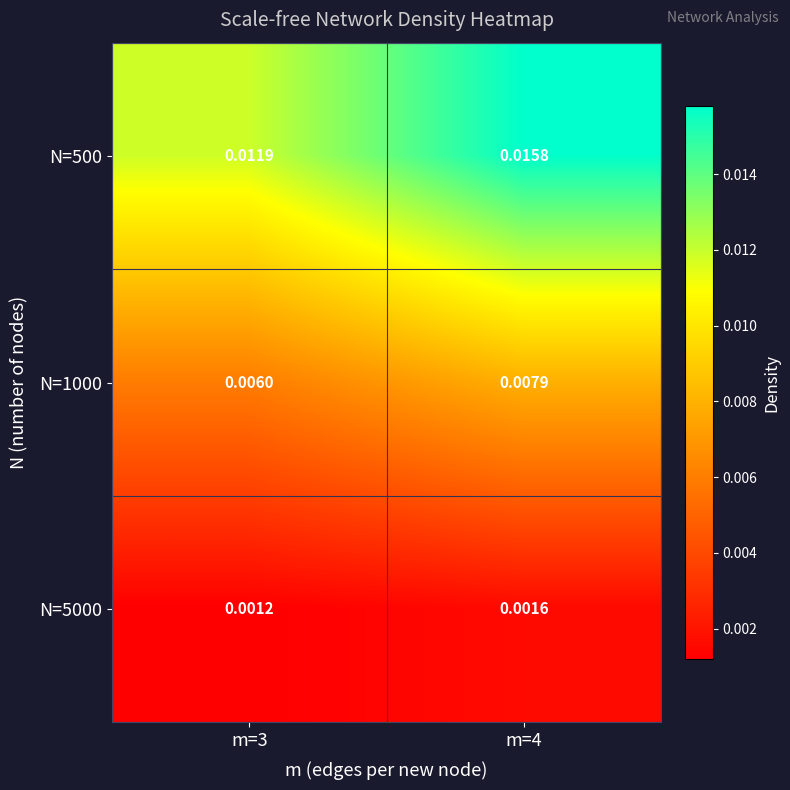

List the series in order of their peak value, highest first.

N=500, N=1000, N=5000